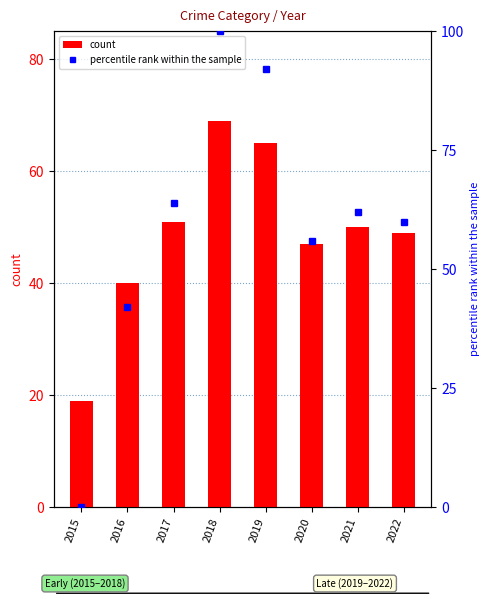

Reading left to right, list all the values displayed in this chart.

count: 19.0	40.0	51.0	69.0	65.0	47.0	50.0	49.0
percentile rank within the sample: 0.0	42.0	64.0	100.0	92.0	56.0	62.0	60.0